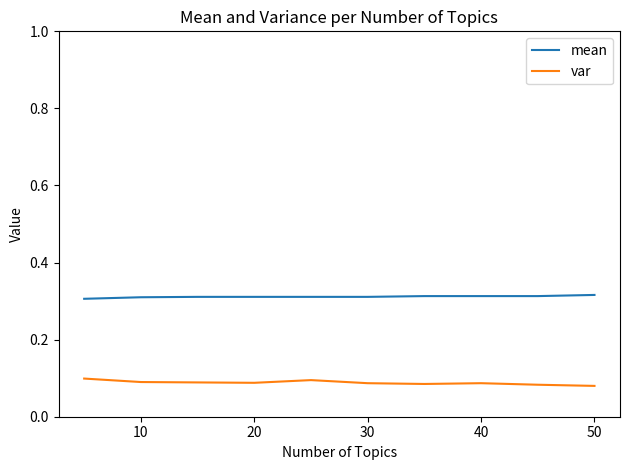

True or false: var and mean cross at least once.

False